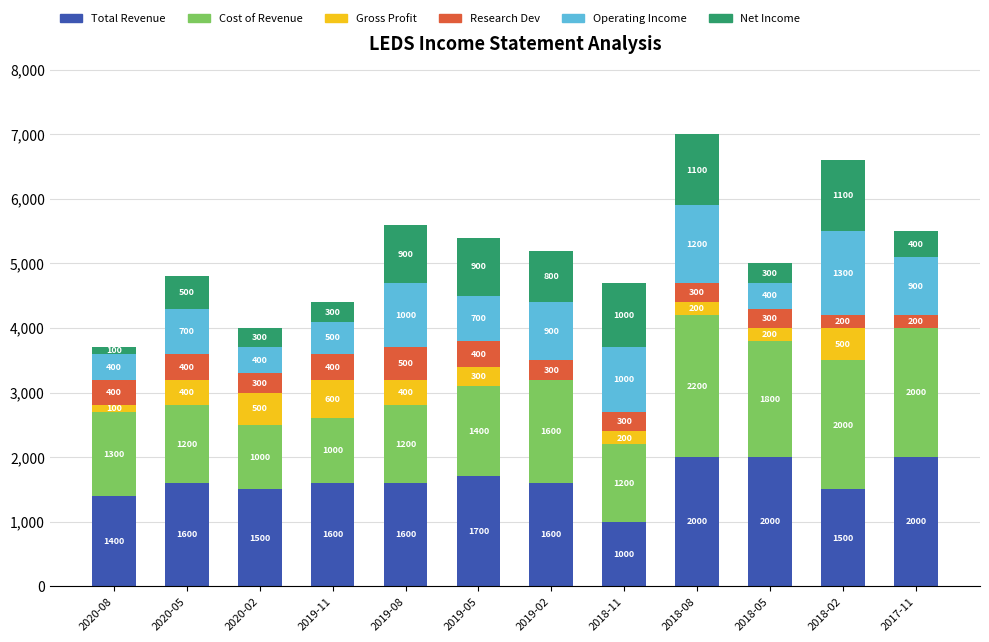

What is the total value across all series at 2019-08?

5600